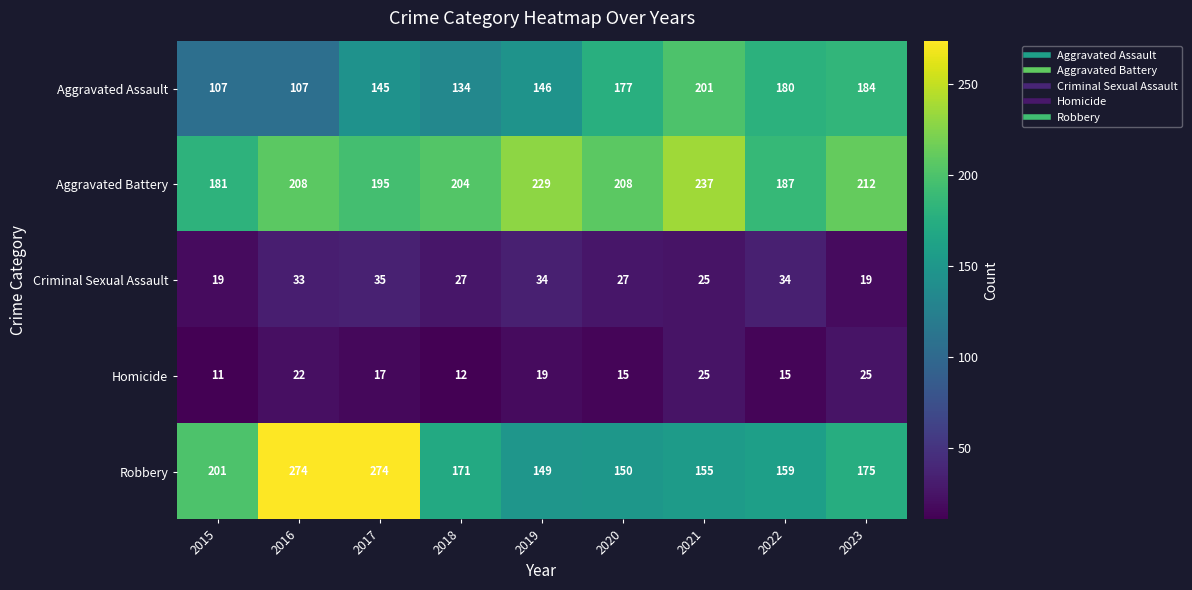

List the series in order of their peak value, lowest first.

Homicide, Criminal Sexual Assault, Aggravated Assault, Aggravated Battery, Robbery